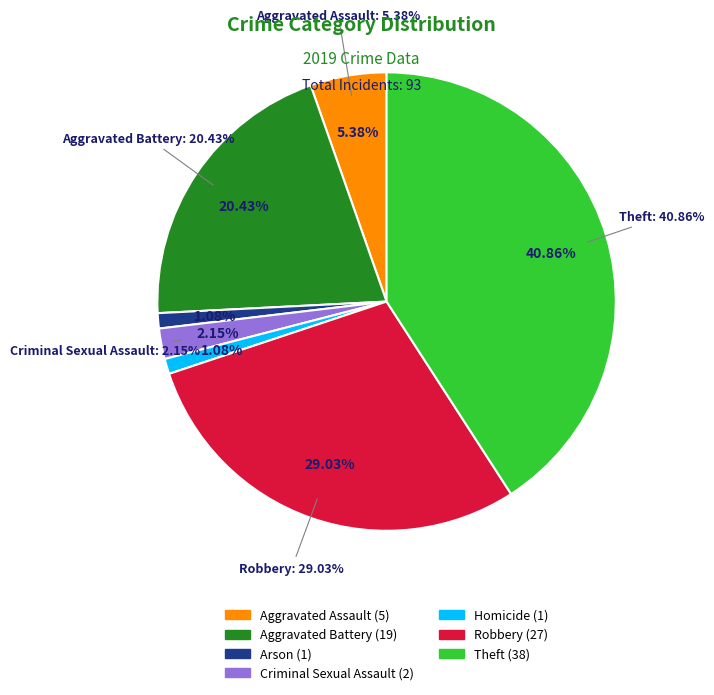

To the nearest percent, what is the difference between the largest and smallest slice percentages?

40%